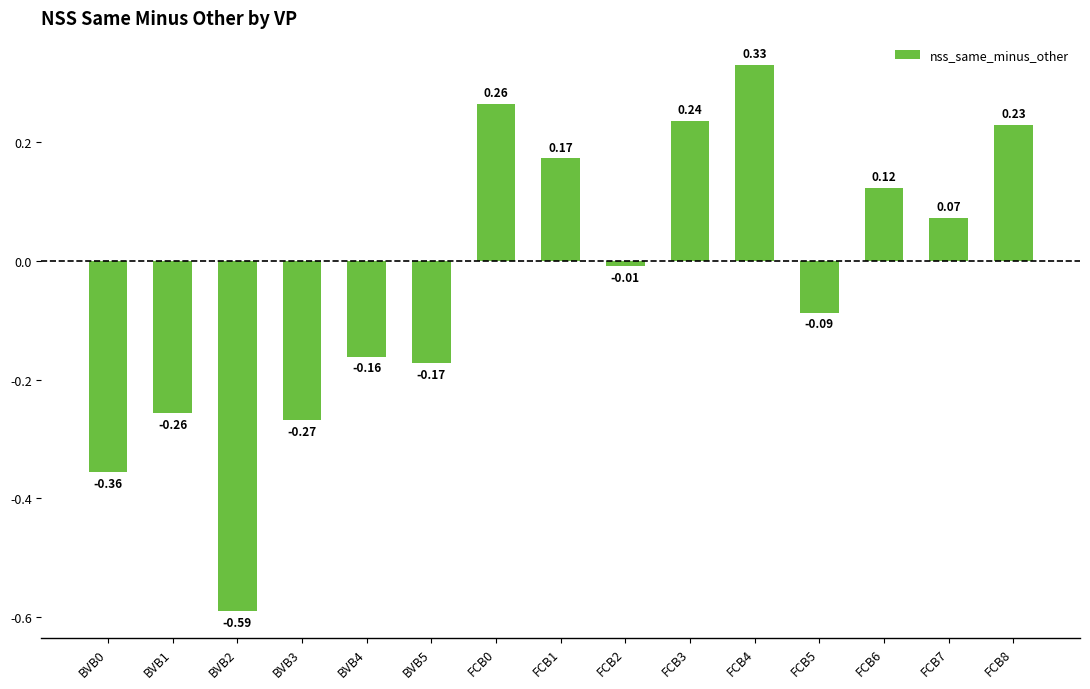

What is the sum of all values?

-0.5